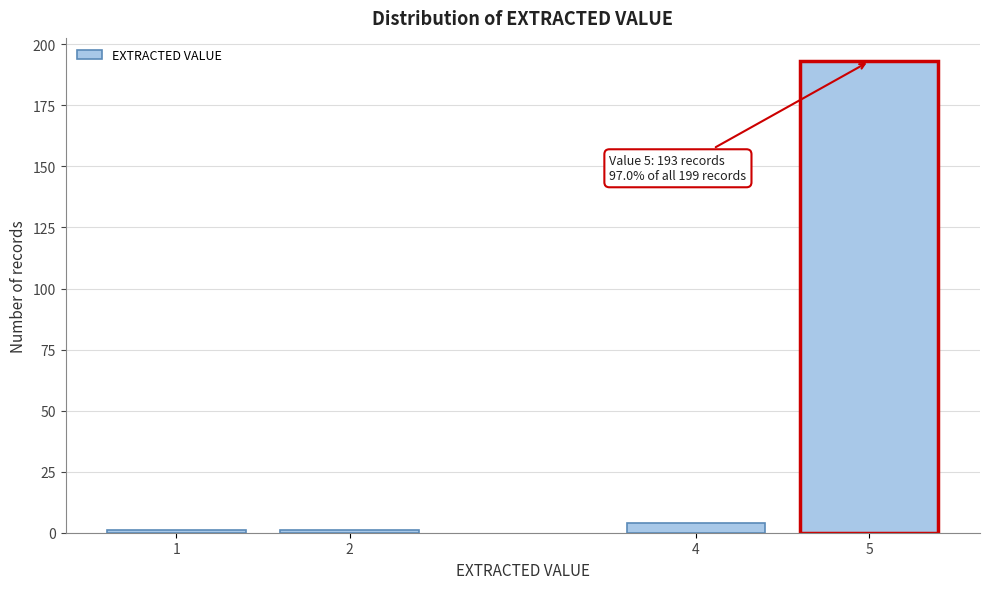

Reading right to left, transcribe all the data shown in this chart.

5=193	4=4	2=1	1=1